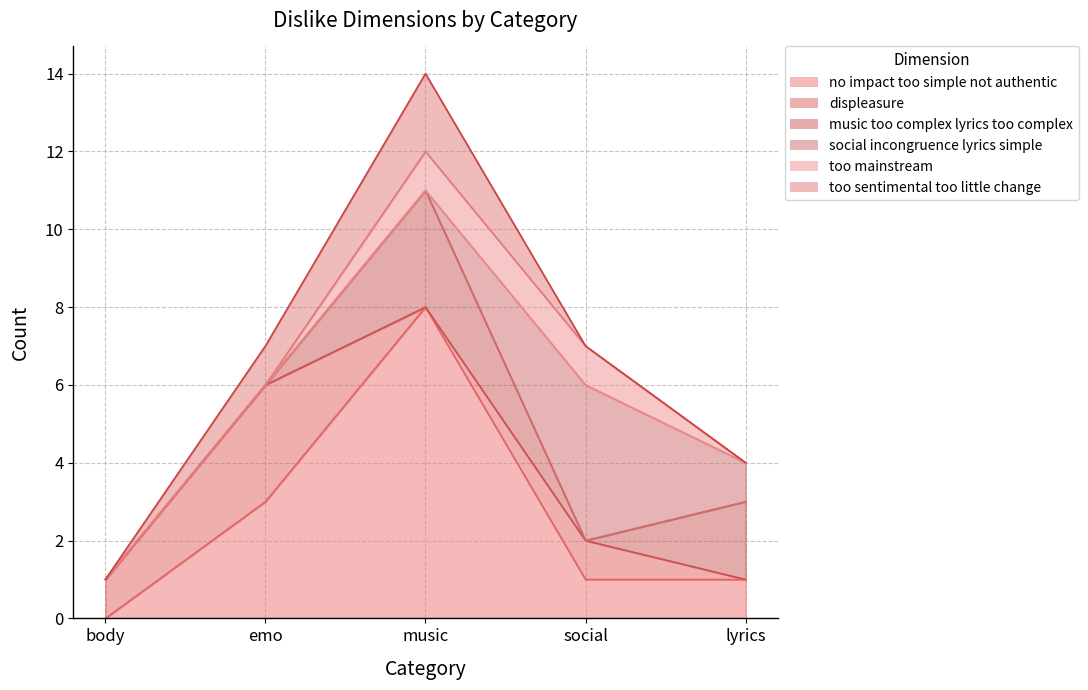

The value of music_too_complex_lyrics_too_complex at 1 is 1. True or false?

False